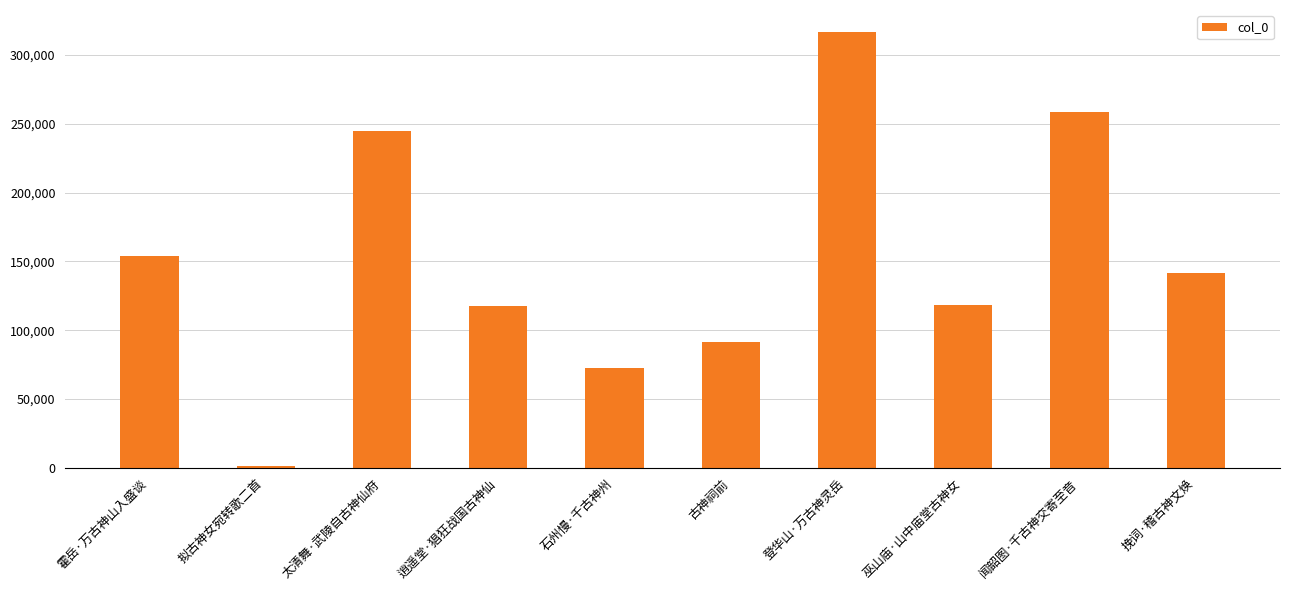

How many data points does each series have?

10